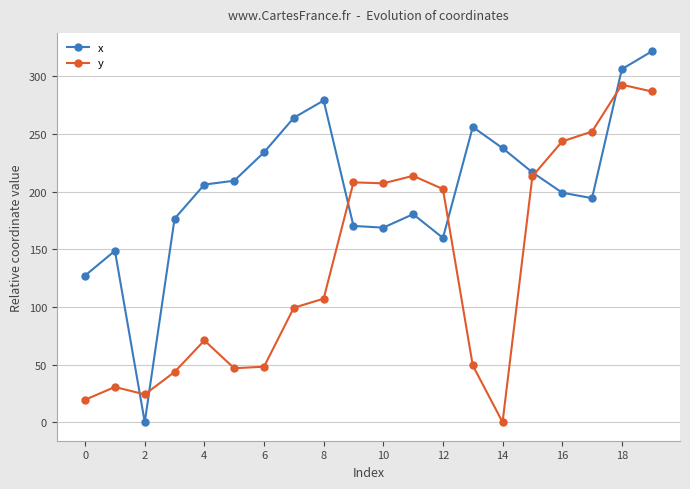

Which series has the largest total across all categories?

x